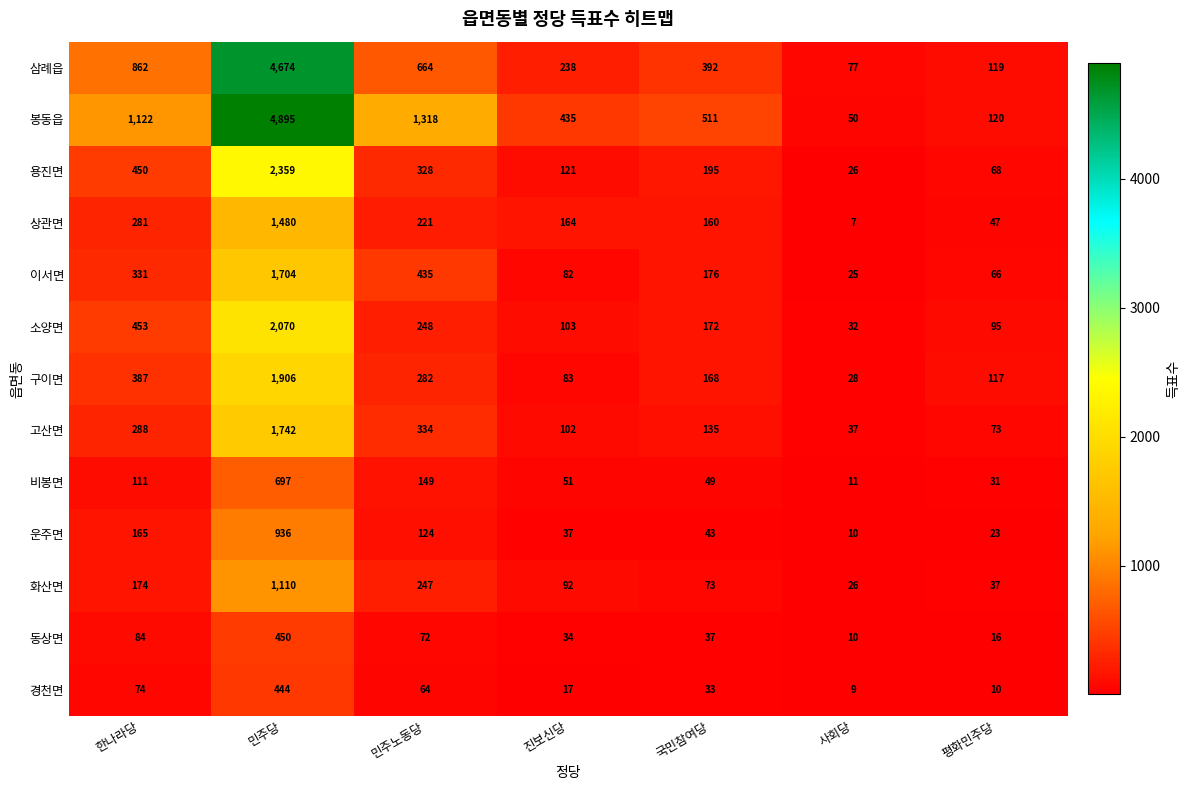

Read the 봉동읍 value at 국민참여당, to the nearest 100.

500